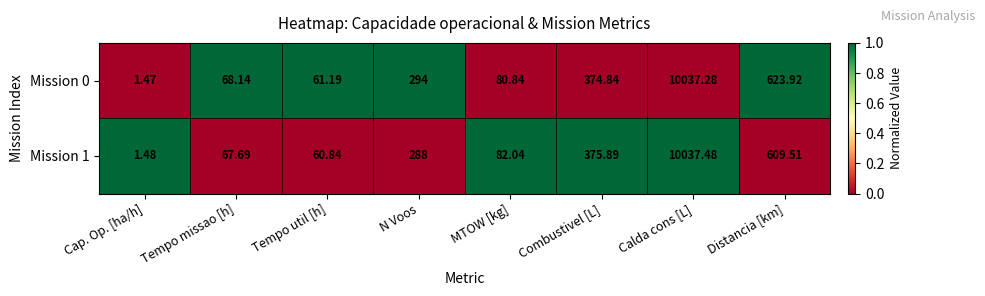

What is the difference between the highest and lowest values at MTOW [kg]?

1.2